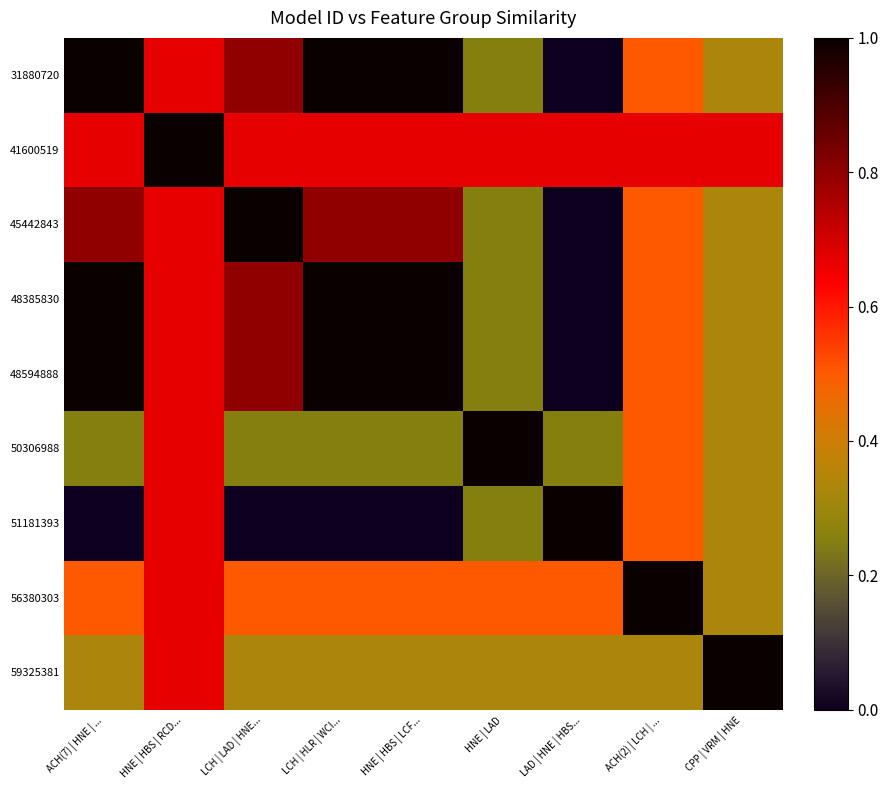

At HNE | HBS | LCF..., list the series in order from smallest to largest.

51181393, 50306988, 59325381, 56380303, 41600519, 45442843, 31880720, 48385830, 48594888